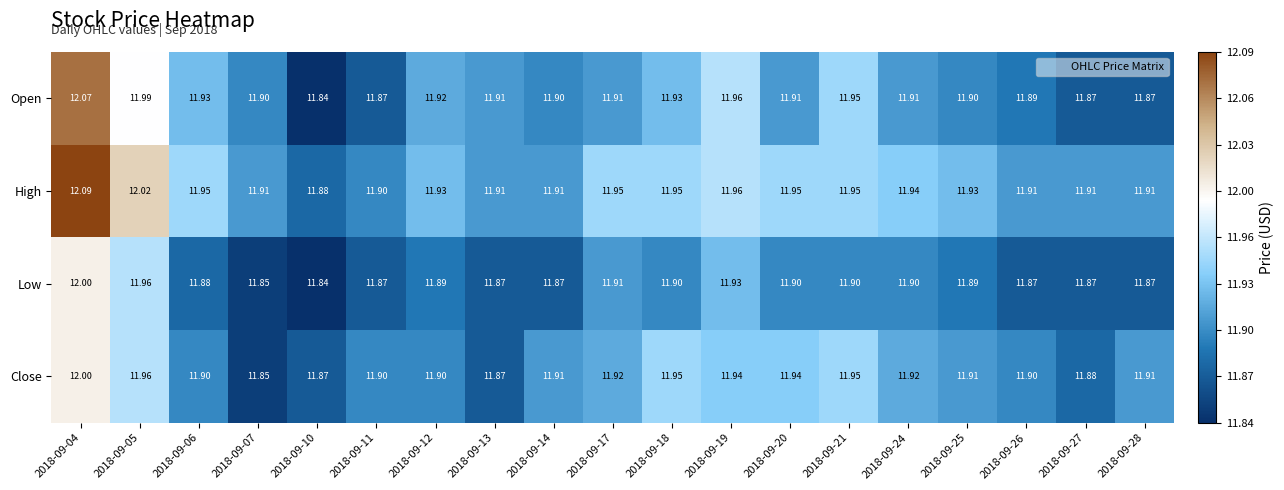

Which series has the largest range (max minus min)?

Open